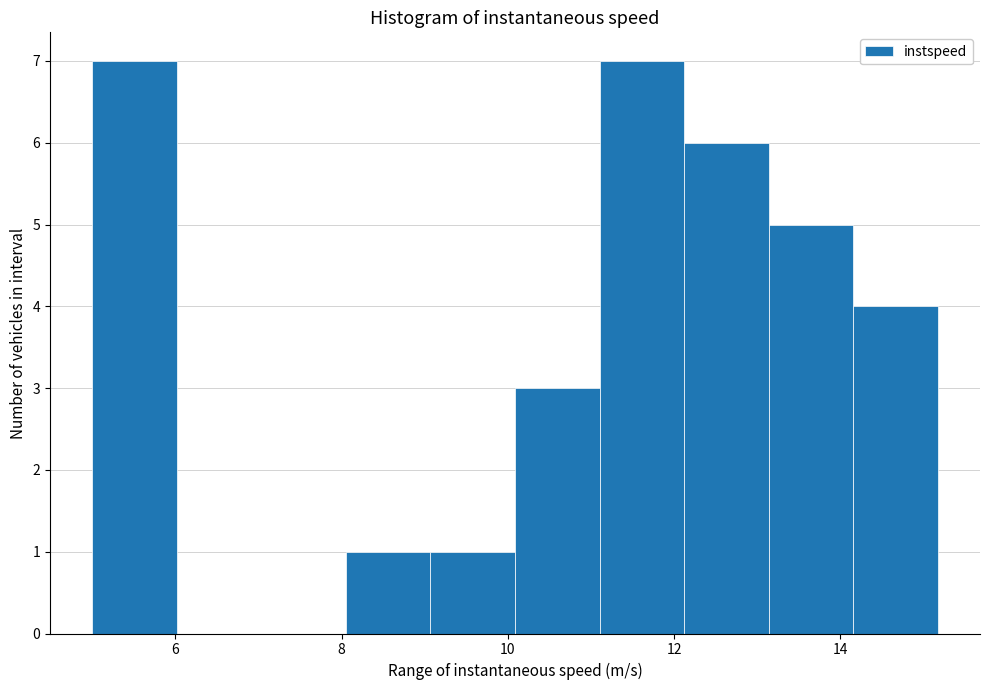

How tall is the bar that spans 11.2 to 12.2 on the x-axis? Neither the bar edges nor the heights are printed on the chart, so give them approximately, as read against the axes.

7